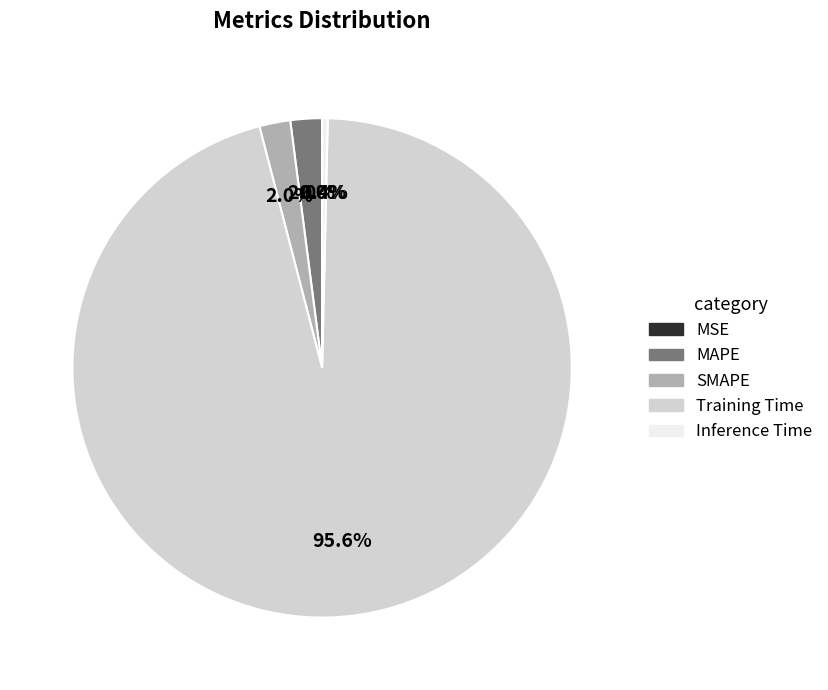

Do Training Time and MAPE together represent more than half of the pie?

Yes